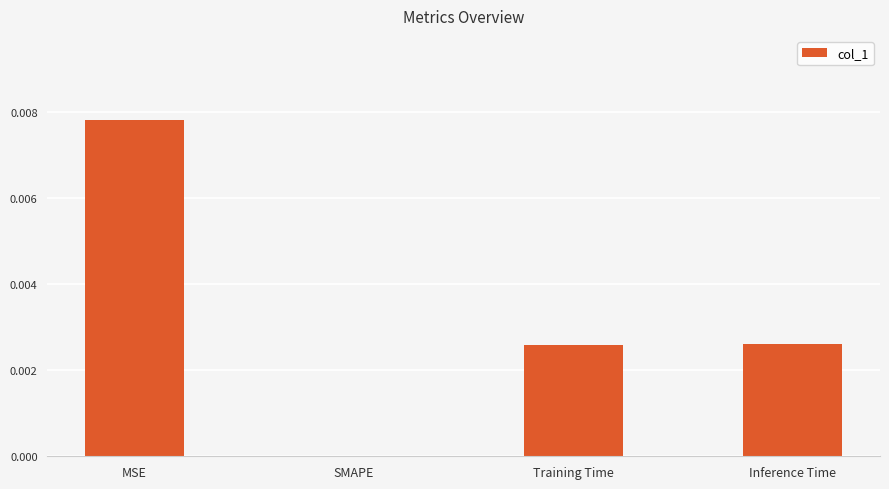

Between Training Time and MSE, which is larger?

MSE